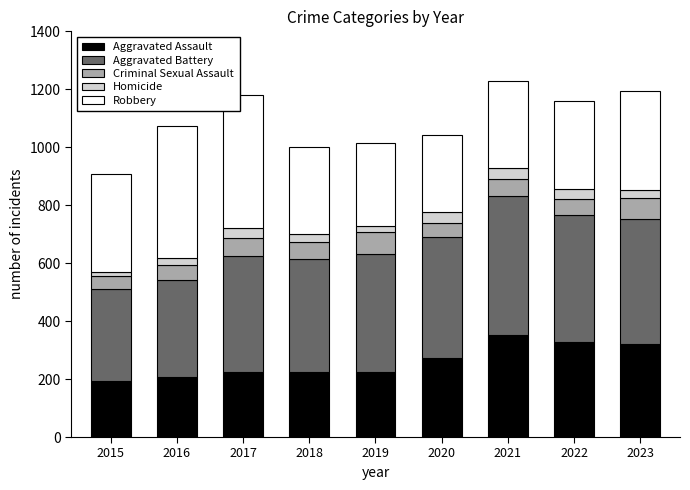

What is the maximum value for Aggravated Assault?

352